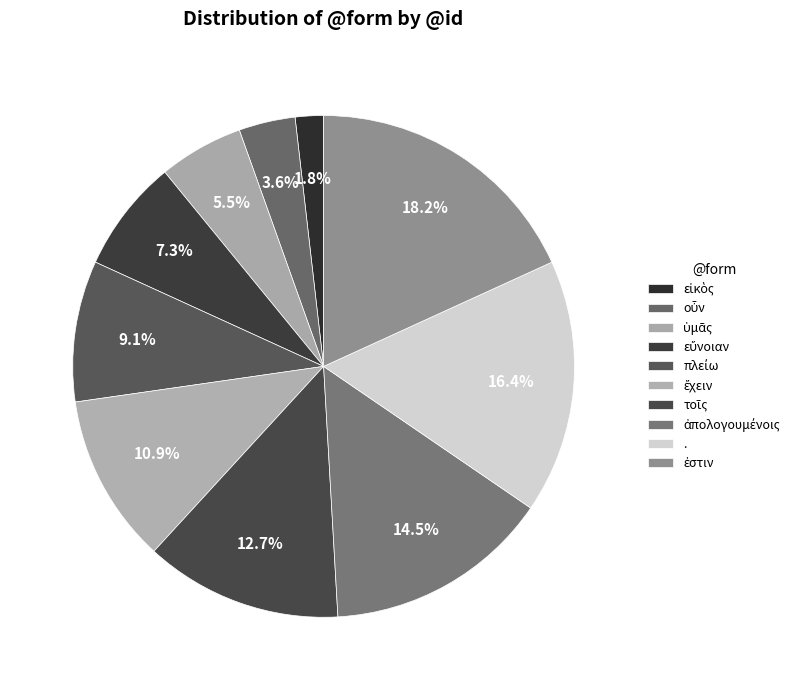

To the nearest percent, what is the average slice percentage?

10%